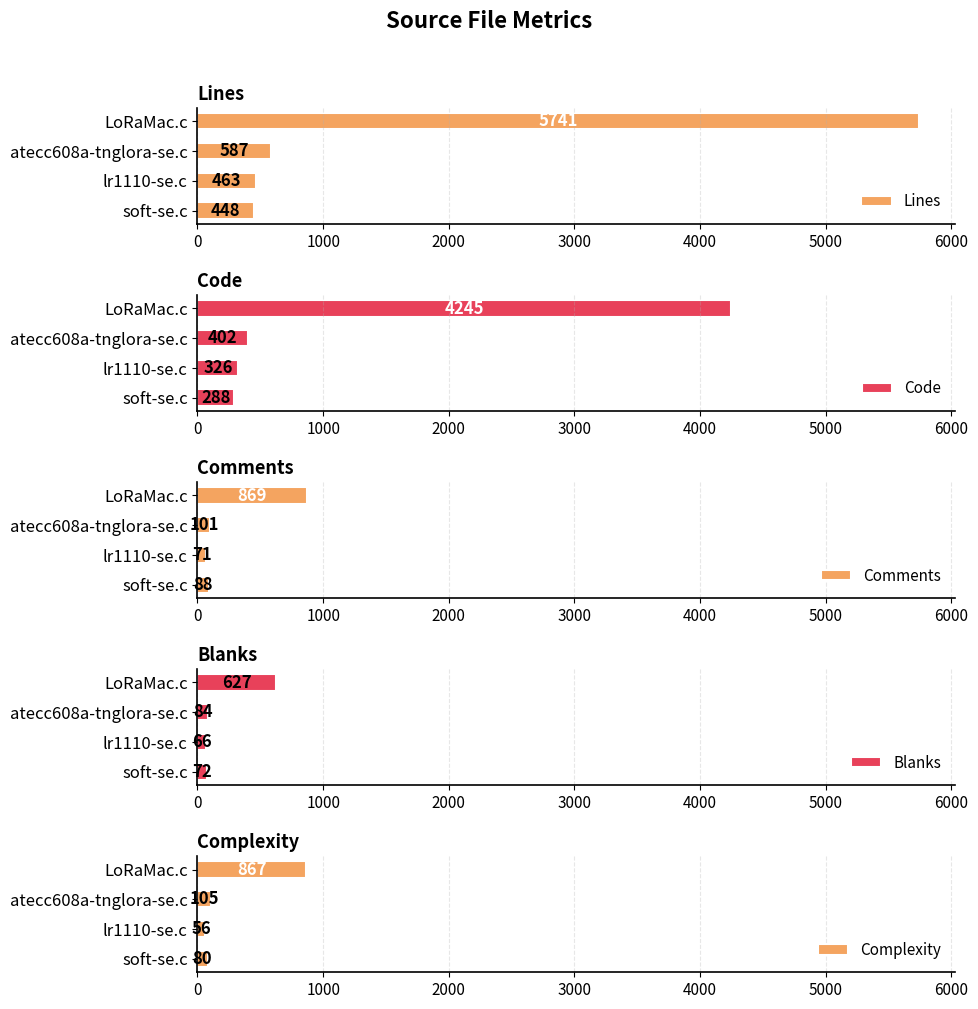

Which series has the largest total across all categories?

Lines